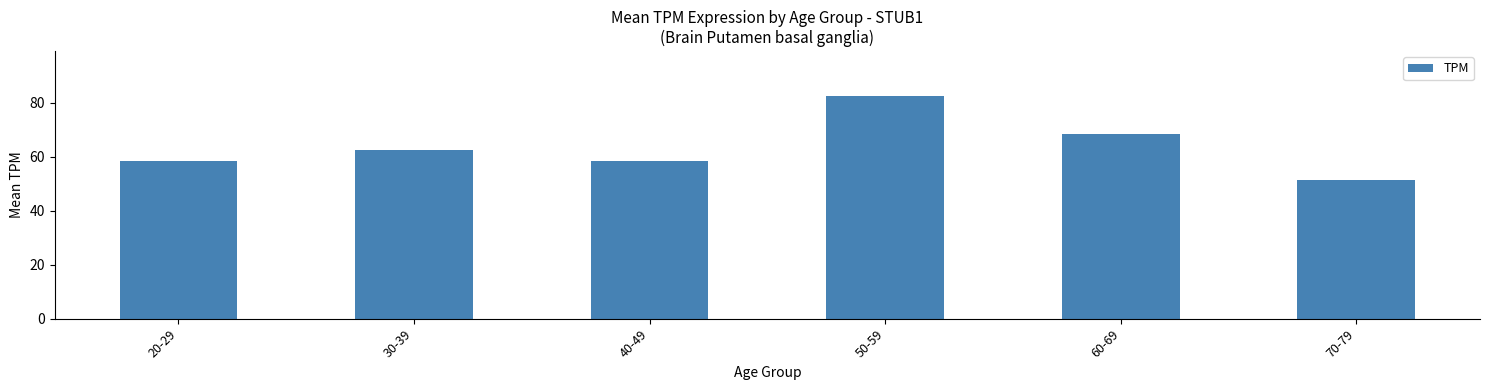

Is it true that the value at 70-79 is 51.6?

True